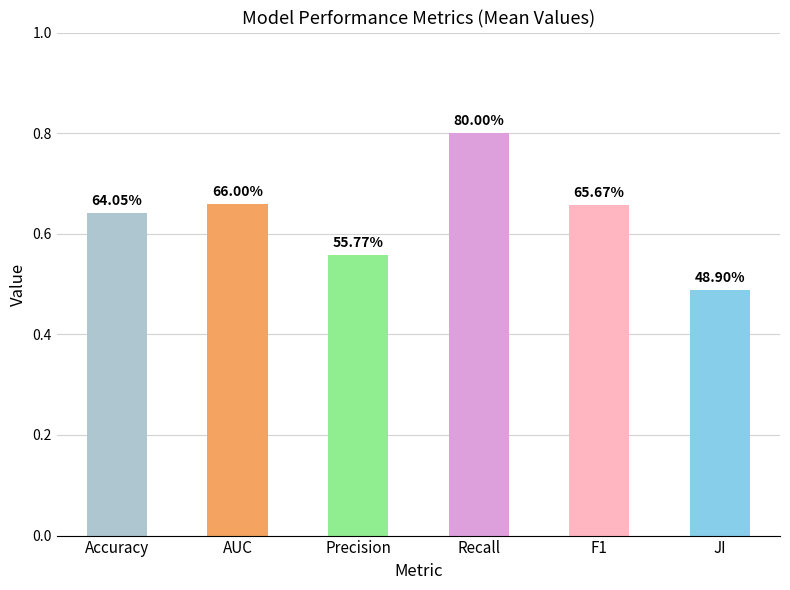

True or false: the data shows 0.9 at AUC.

False